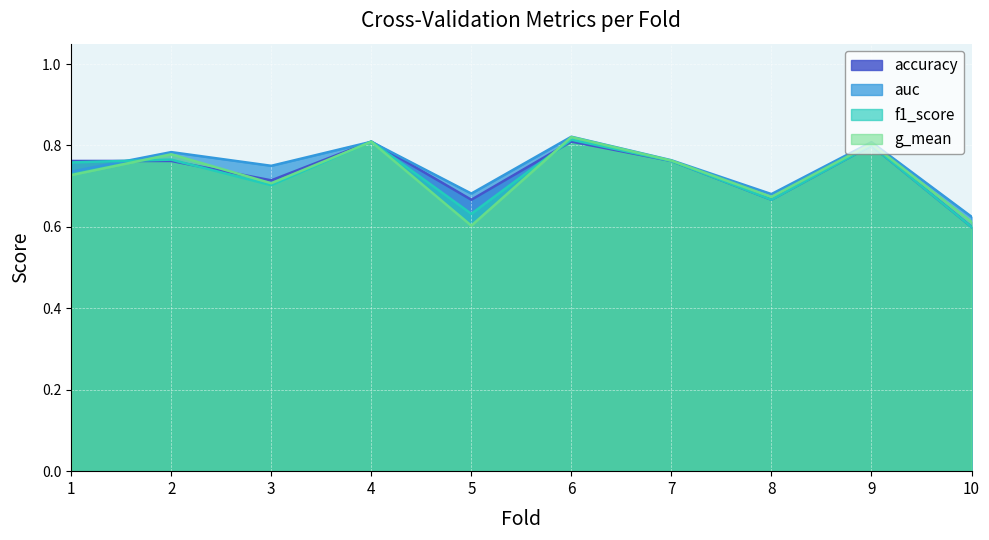

At 10, list the series in order from smallest to largest.

accuracy, f1_score, g_mean, auc